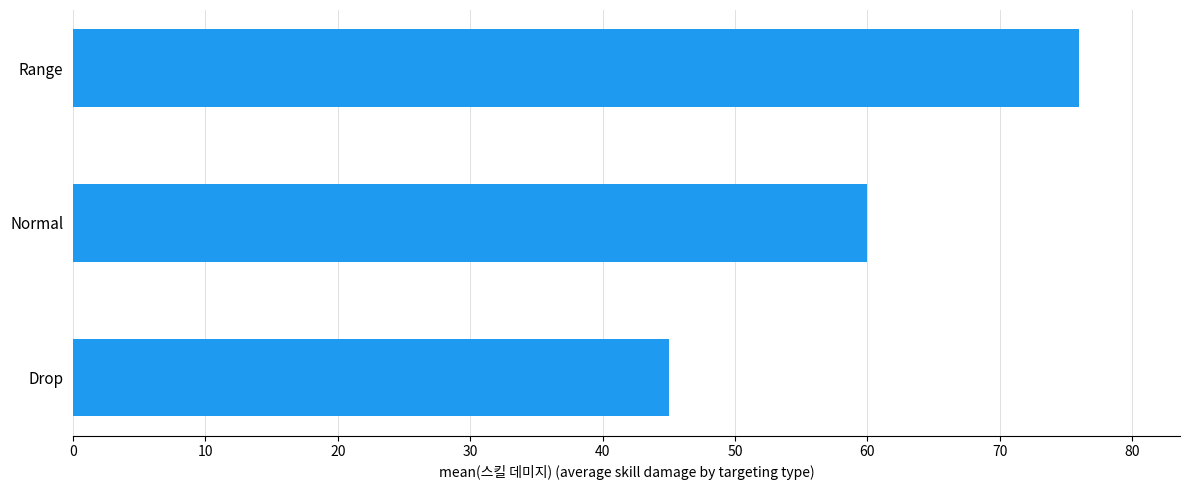

What is the approximate value at Drop?

45